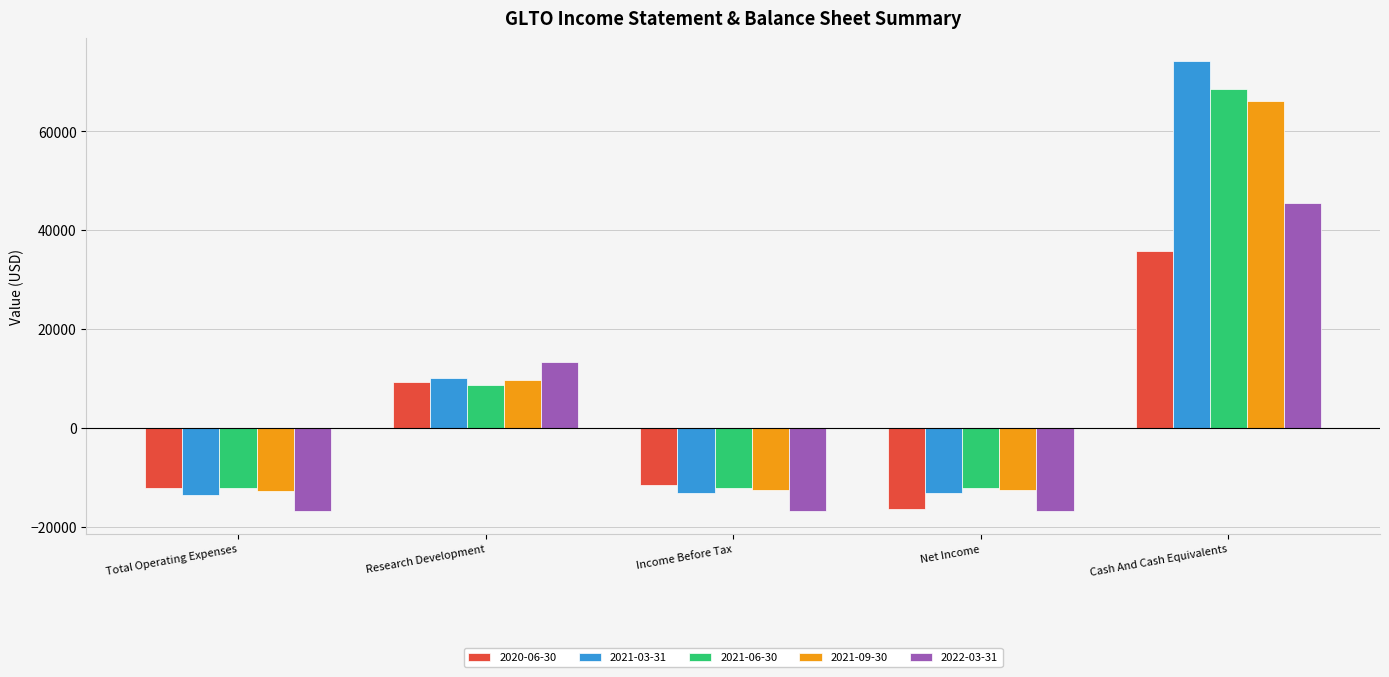

Which series has the largest range (max minus min)?

2021-03-31